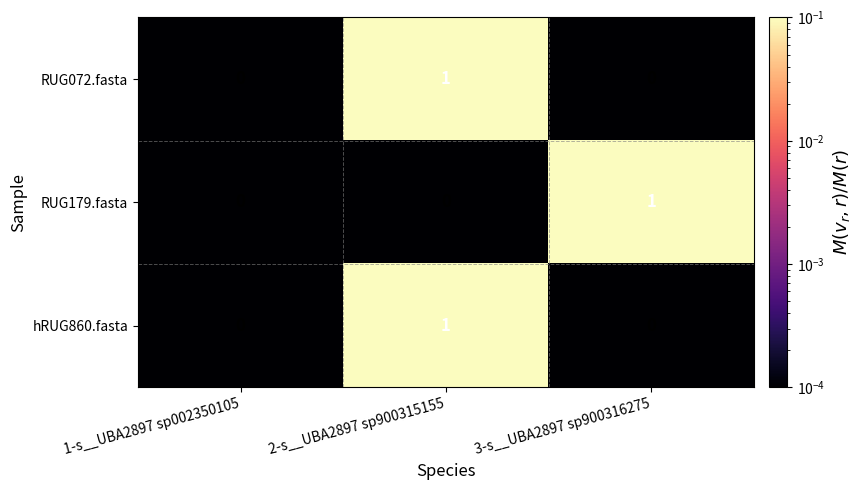

True or false: RUG072.fasta has a value of 1 at 2-s__UBA2897 sp900315155.

True